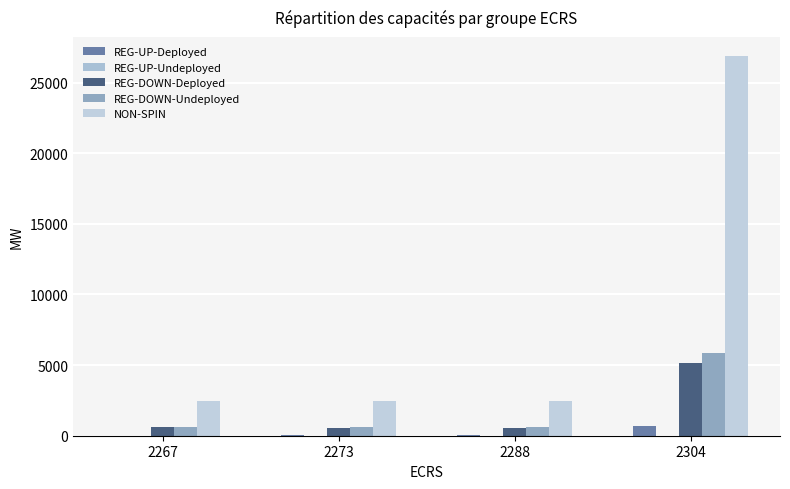

Reading right to left, what are all the values shown in this chart?

REG-UP-Deployed: 703	71	75	3
REG-UP-Undeployed: 0	0	0	0
REG-DOWN-Deployed: 5183	535	547	622
REG-DOWN-Undeployed: 5860	604	610	614
NON-SPIN: 26882	2470	2484	2477